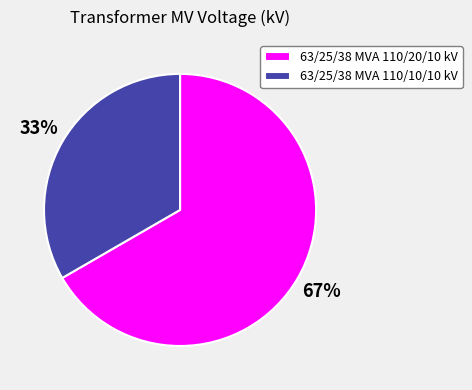

To the nearest percent, what is the combined percentage of 63/25/38 MVA 110/20/10 kV and 63/25/38 MVA 110/10/10 kV?

100%